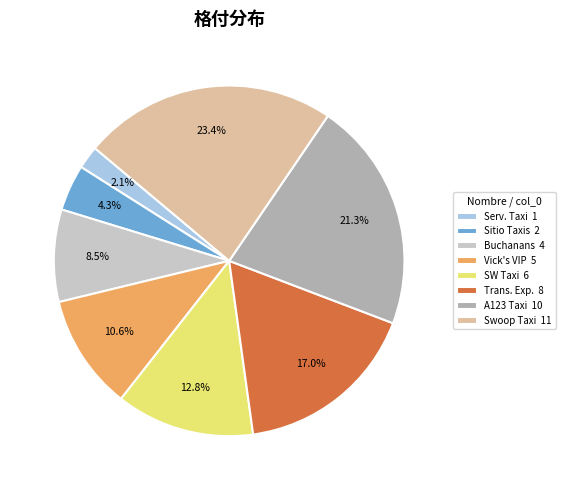

How much of the chart is everything except Vick's VIP 5?

89.4%